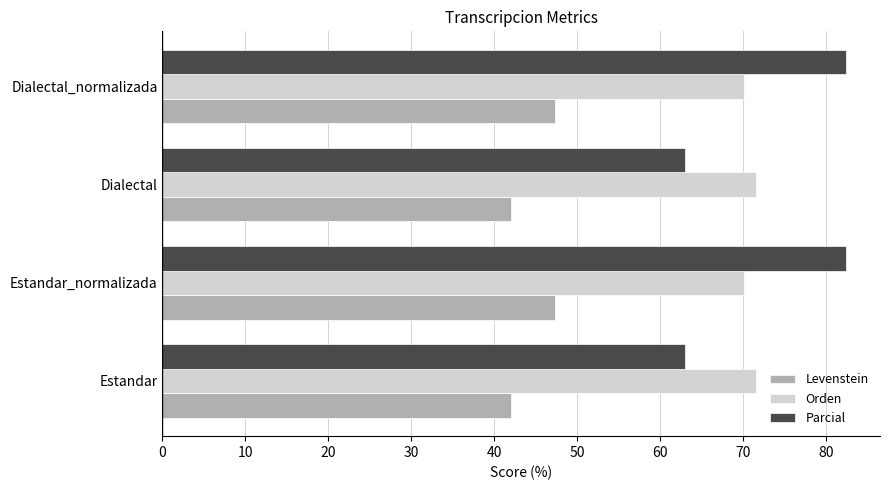

Is it true that Orden equals 70.1 at Estandar_normalizada?

True